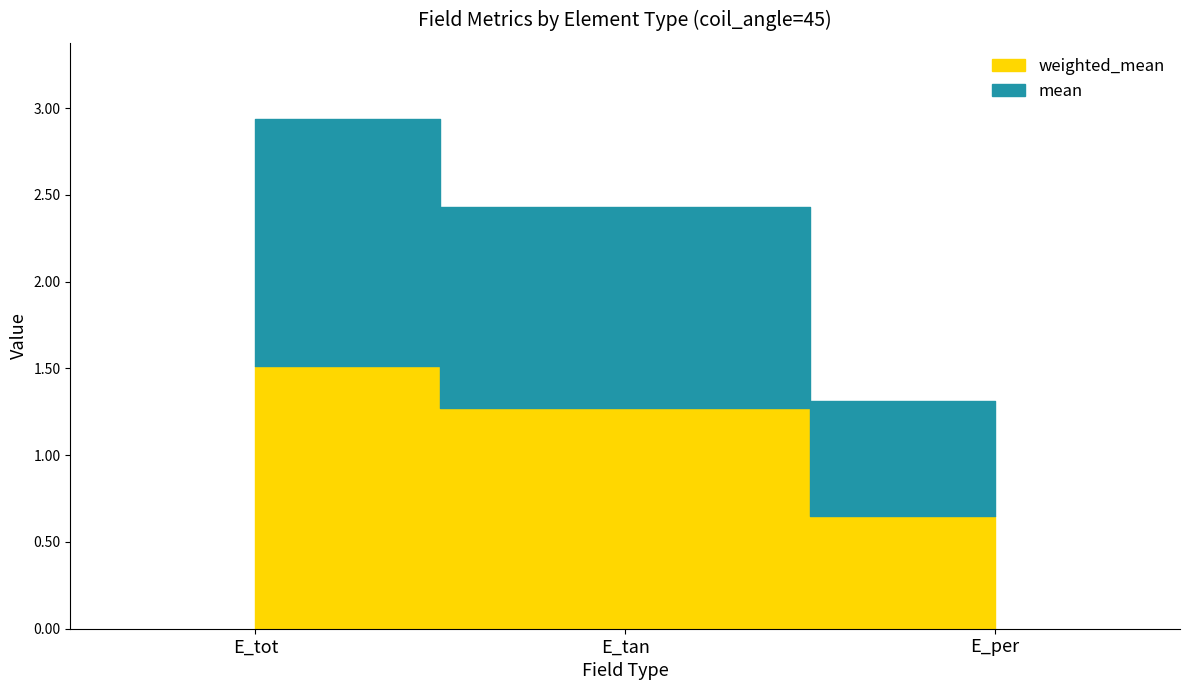

What is the difference between the maximum and second lowest values in the mean series?

0.3